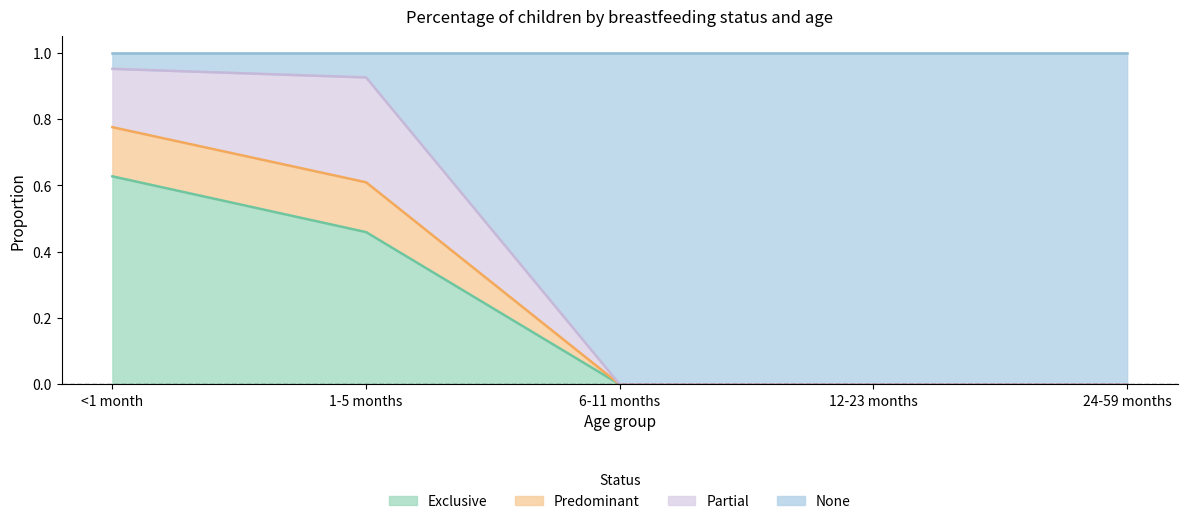

What is the total value across all series at 1-5 months?

1.0